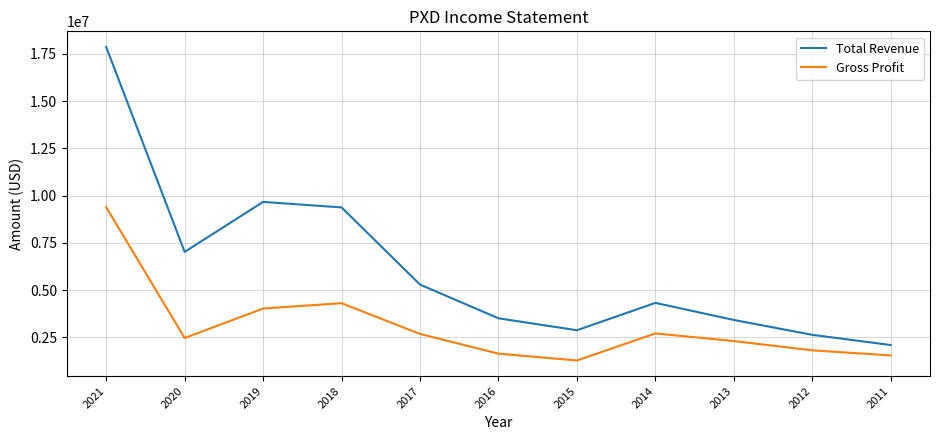

What value does the Total Revenue series have at 2019?

9671000